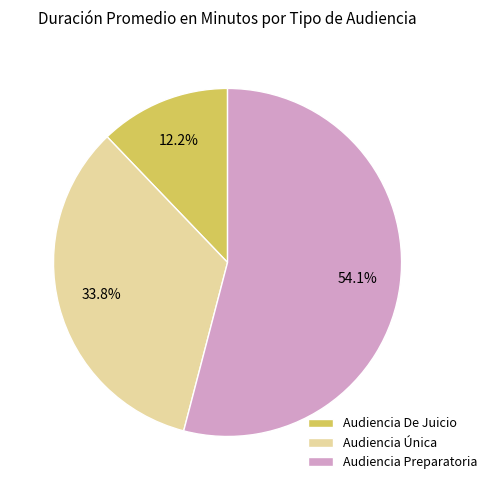

The Audiencia De Juicio slice represents 12% of the pie. True or false?

True